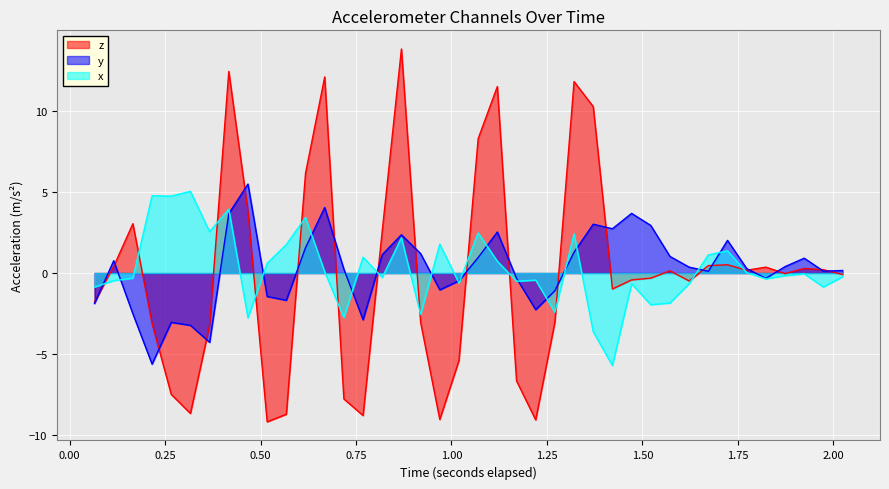

Which series has the widest spread of values?

z